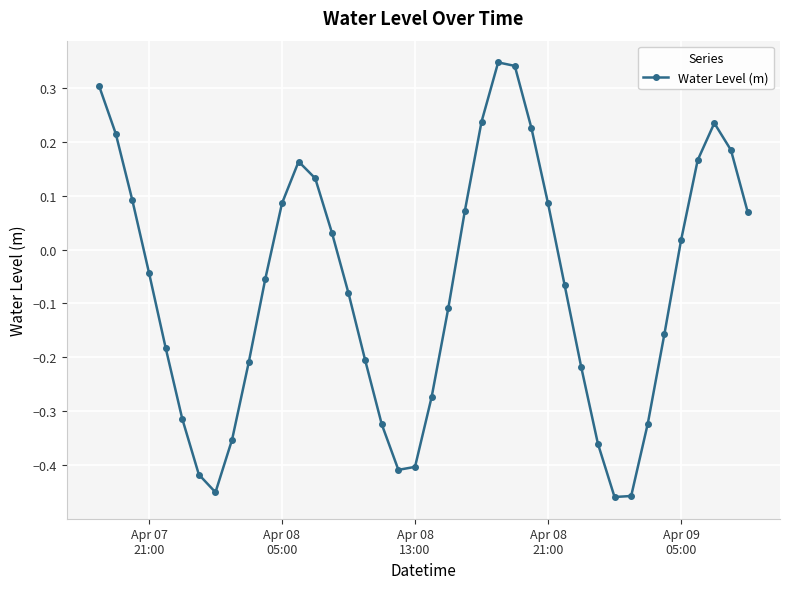

What is the sum of all values?

-2.9